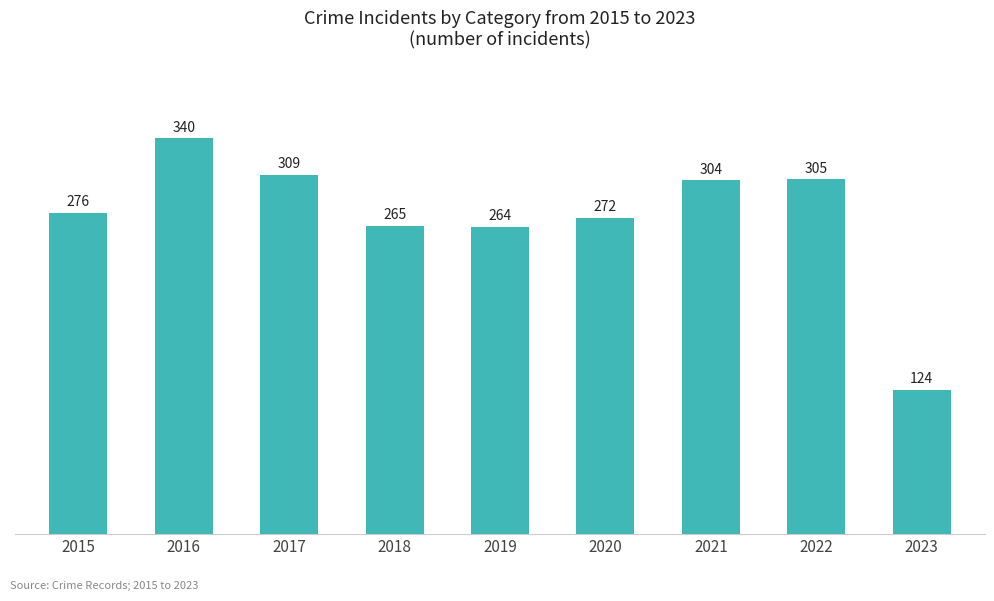

Which category has the lowest value across all series?

2023